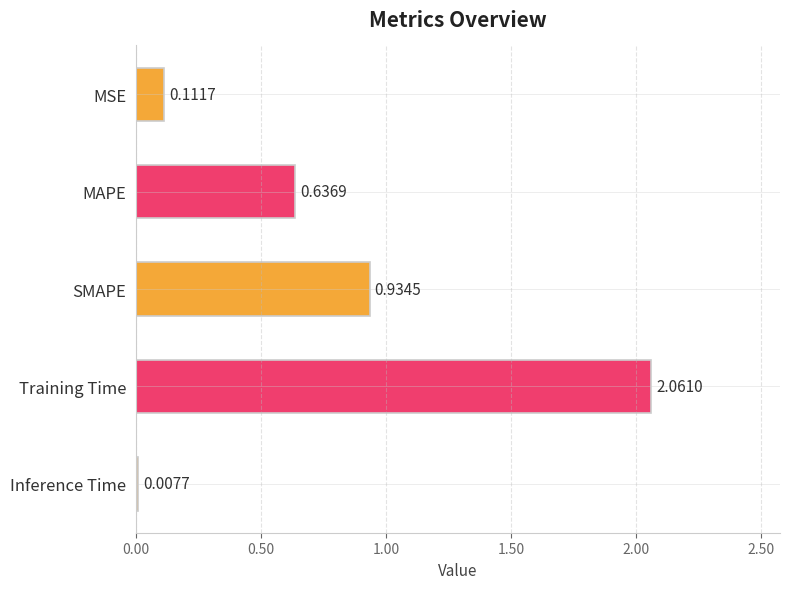

Is it true that the value at MAPE is 0.6?

True